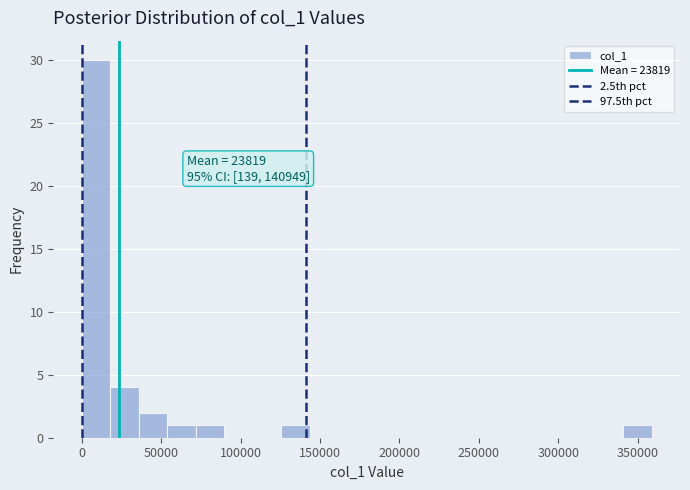

Read against the x-axis, roughly where is the centre of the tallest bar?

10000